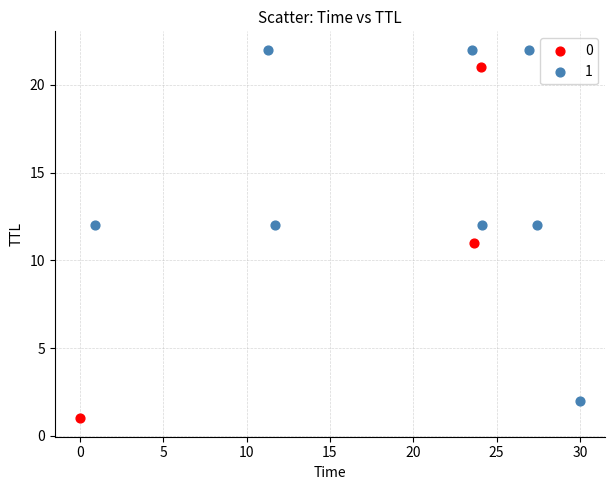

What are all the series names shown in the legend?

0, 1